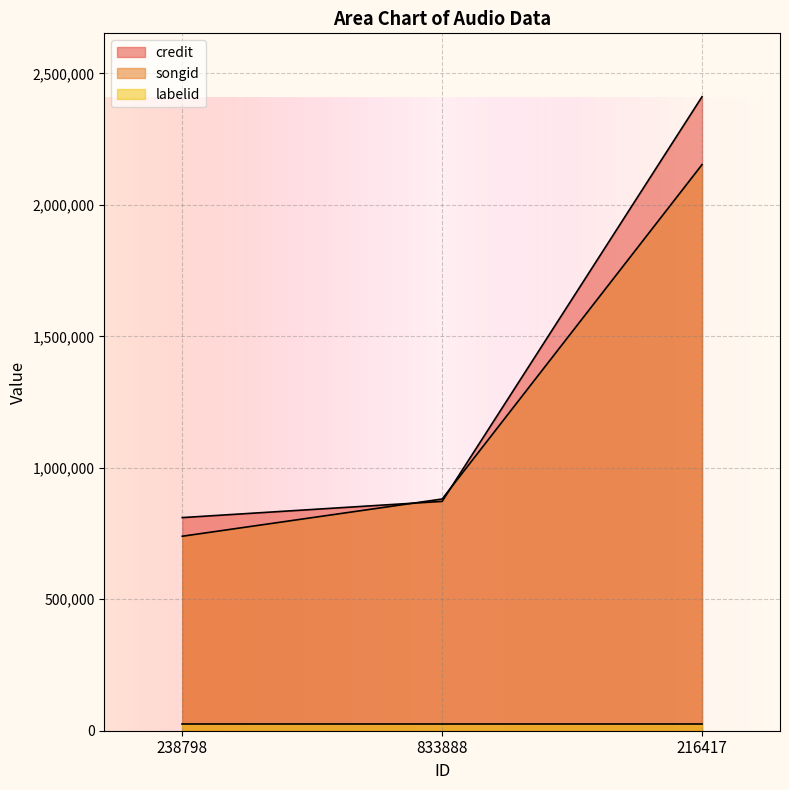

What are all the series names shown in the legend?

credit, songid, labelid